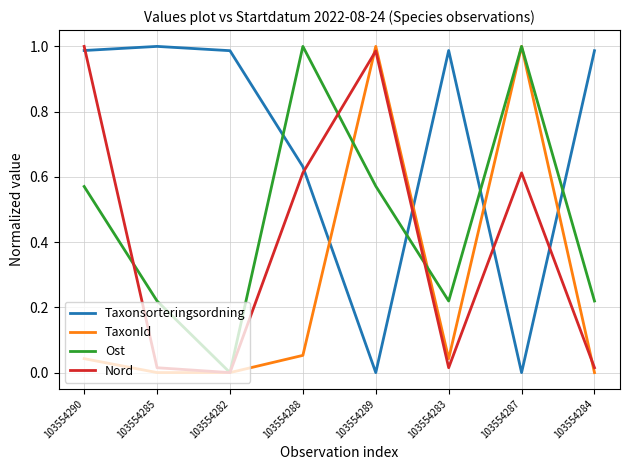

Is it true that Nord equals 0.3 at 103554282?

False